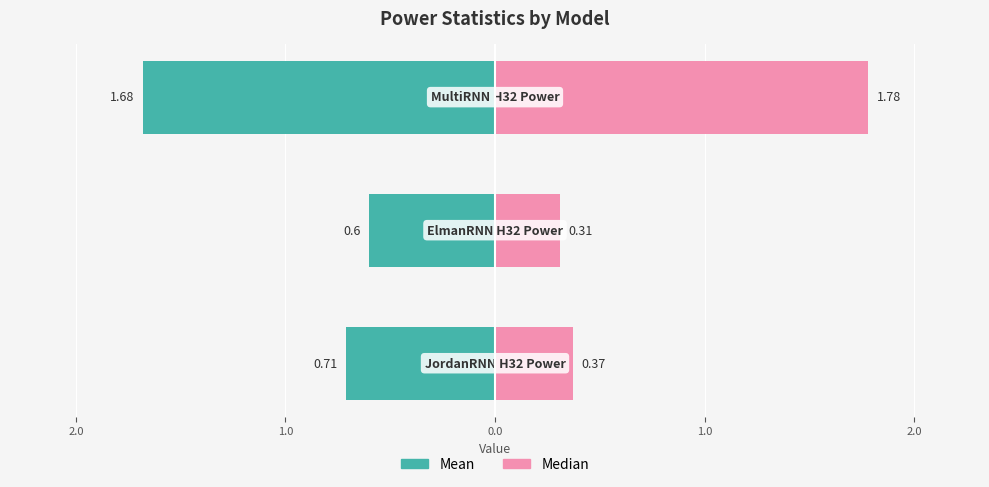

Is it true that Mean equals -0.2 at 2.0?

False